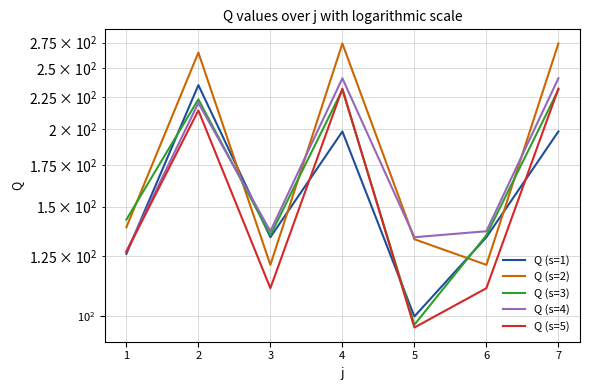

What is the difference between the highest and lowest values at 3?

26.0